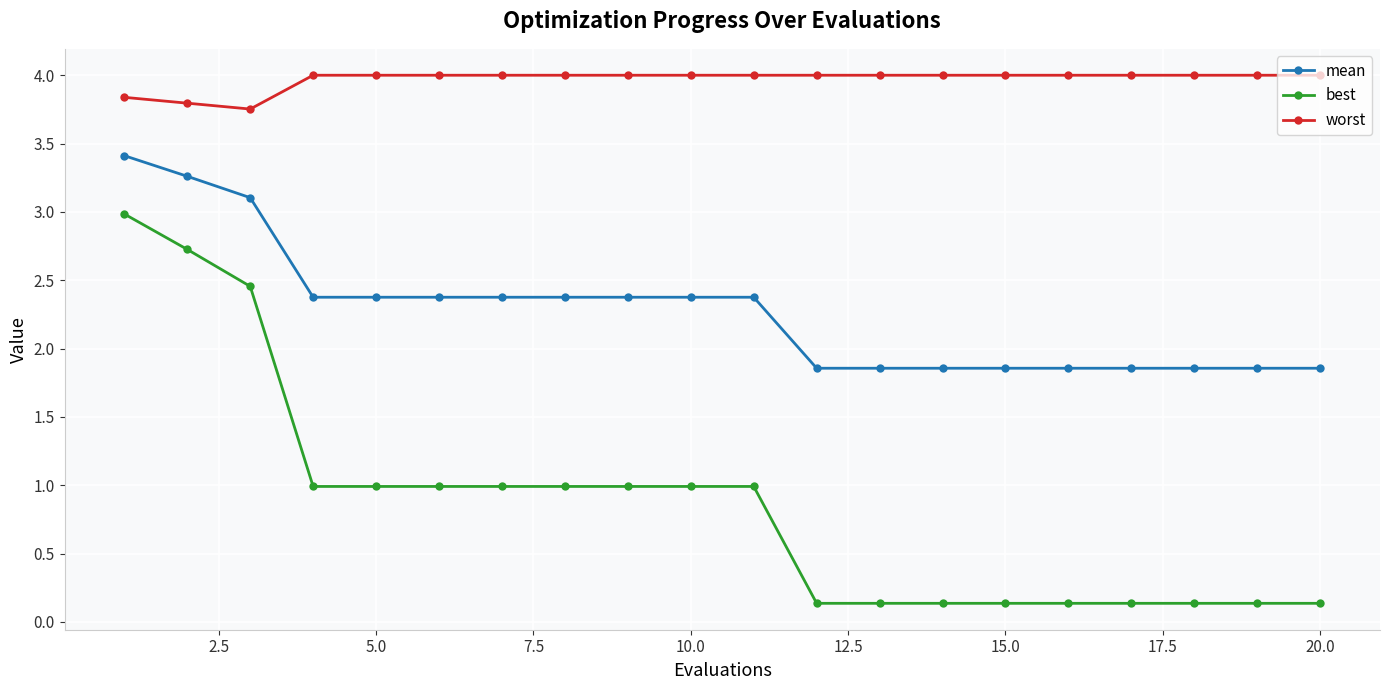

List the series in order of their peak value, lowest first.

best, mean, worst